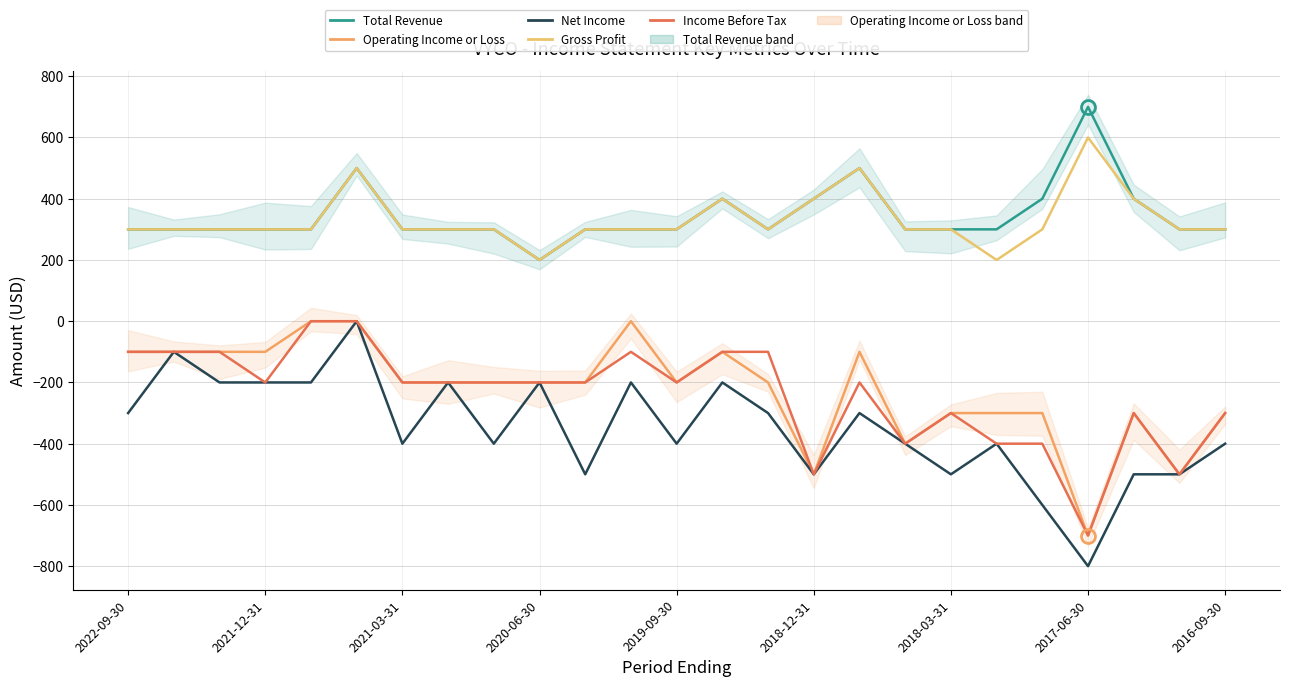

Is it true that Total Revenue equals 300 at 11?

True